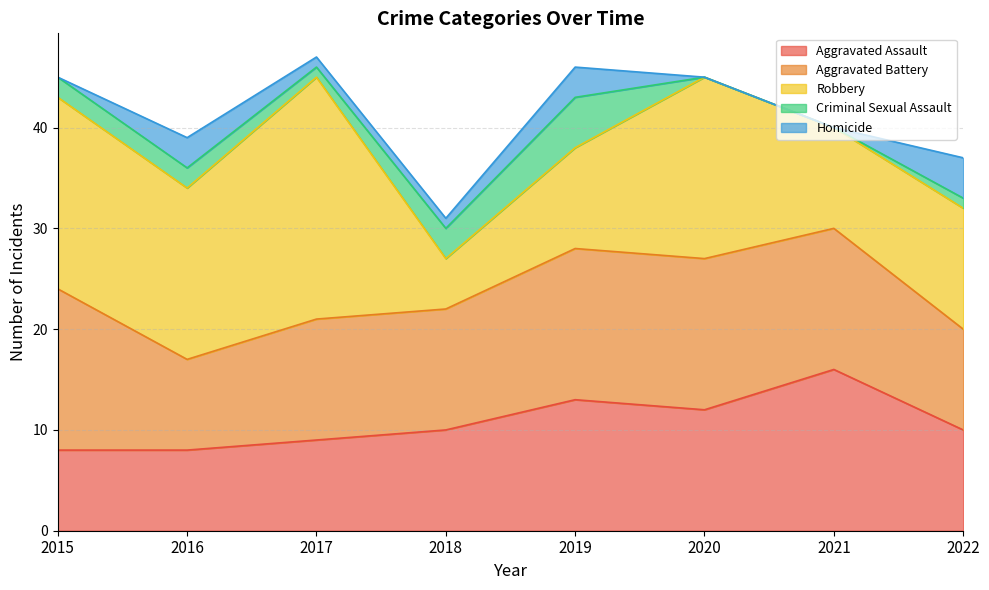

At which category does Criminal Sexual Assault reach its first local valley?

2017